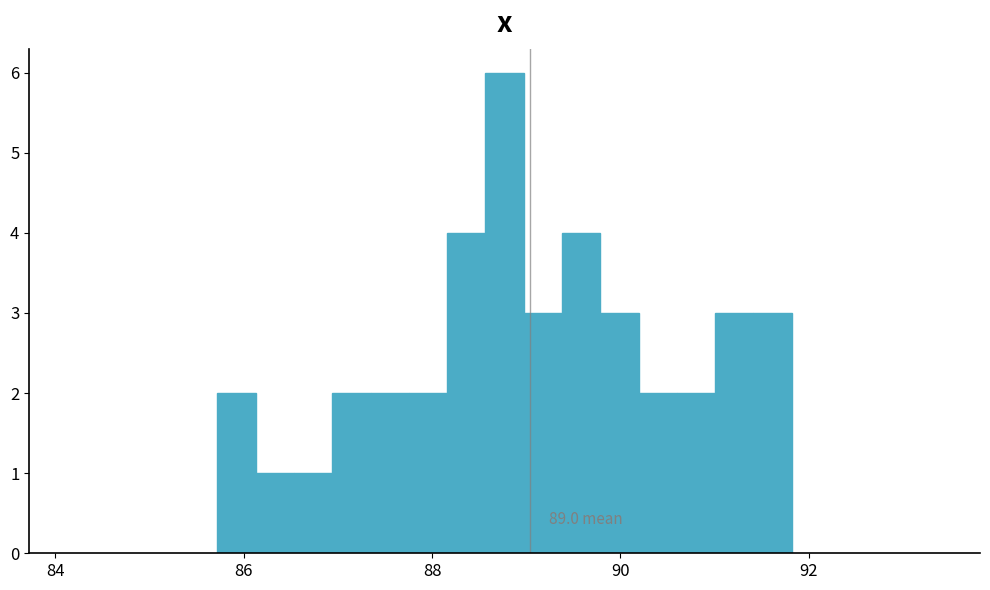

Around what value on the x-axis is the tallest bar? Give the approximate position of its centre, as read against the axis.

88.8